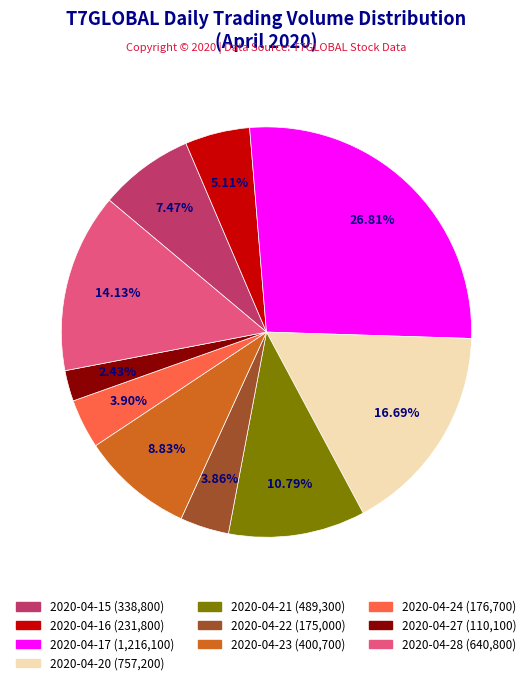

To the nearest percent, what is the difference between the largest and smallest slice percentages?

24%